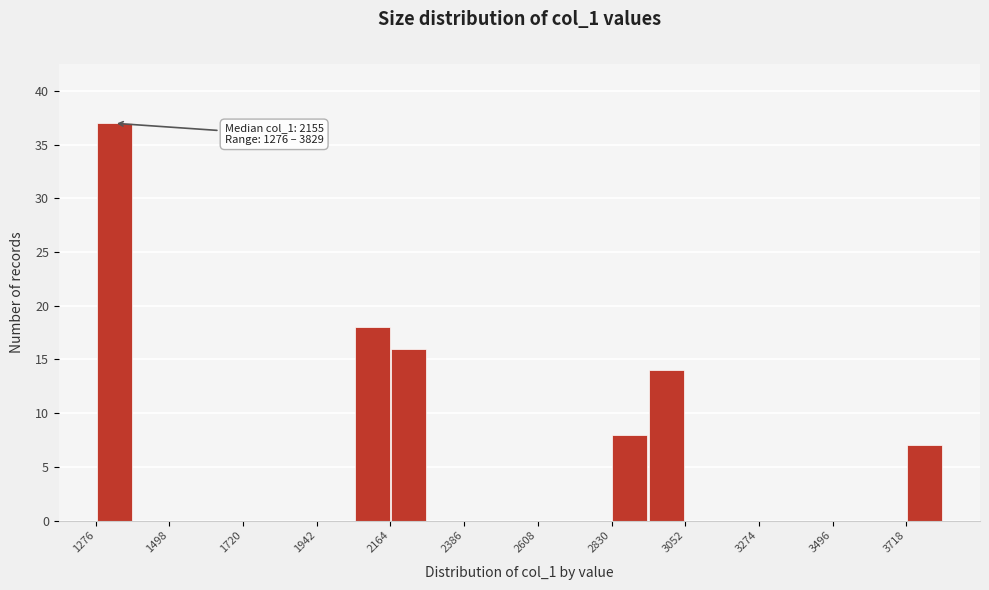

Read against the x-axis, roughly where is the centre of the tallest bar?

1350